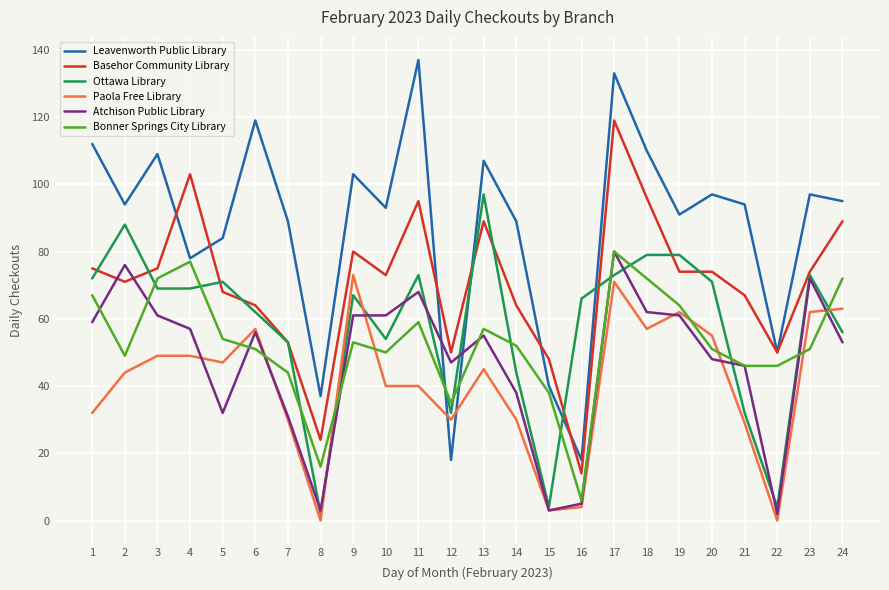

Which series has the widest spread of values?

Leavenworth Public Library